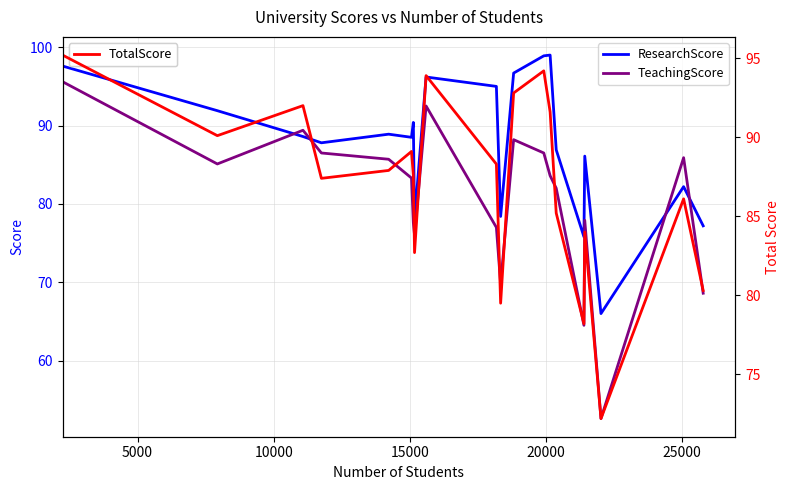

How many interior local valleys does the TotalScore series have?

6